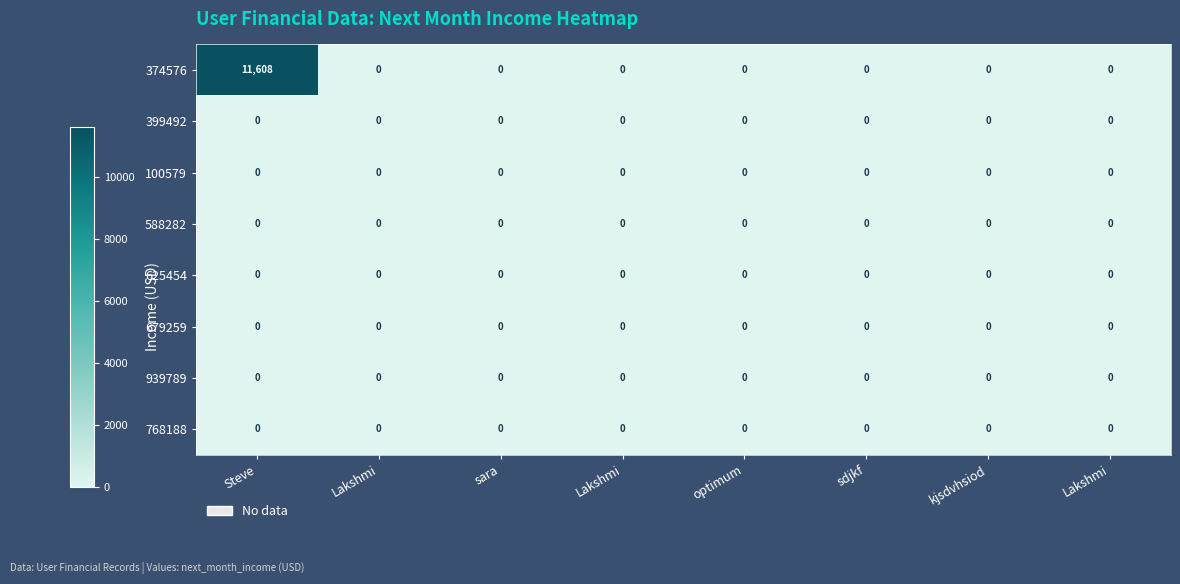

At how many categories does at least one series exceed 8203?

1